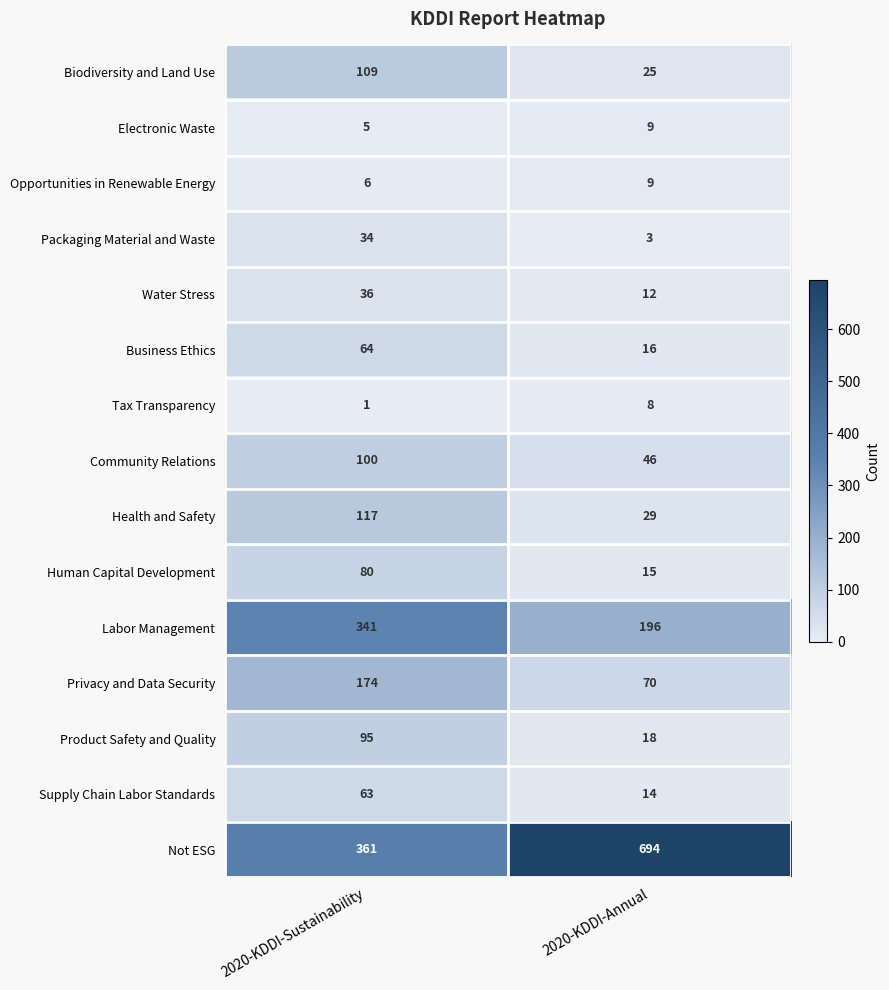

At how many categories does at least one series exceed 350?

2